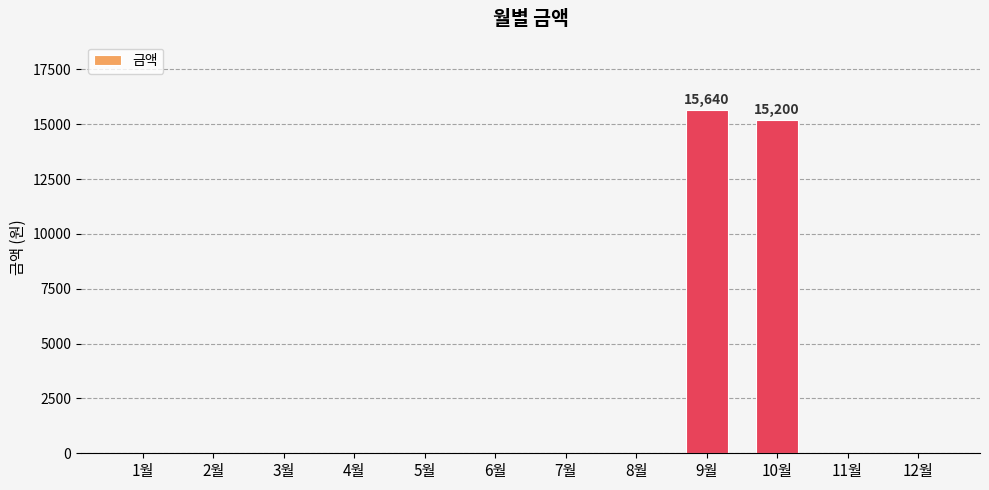

Which label corresponds to the largest value in the chart?

9월